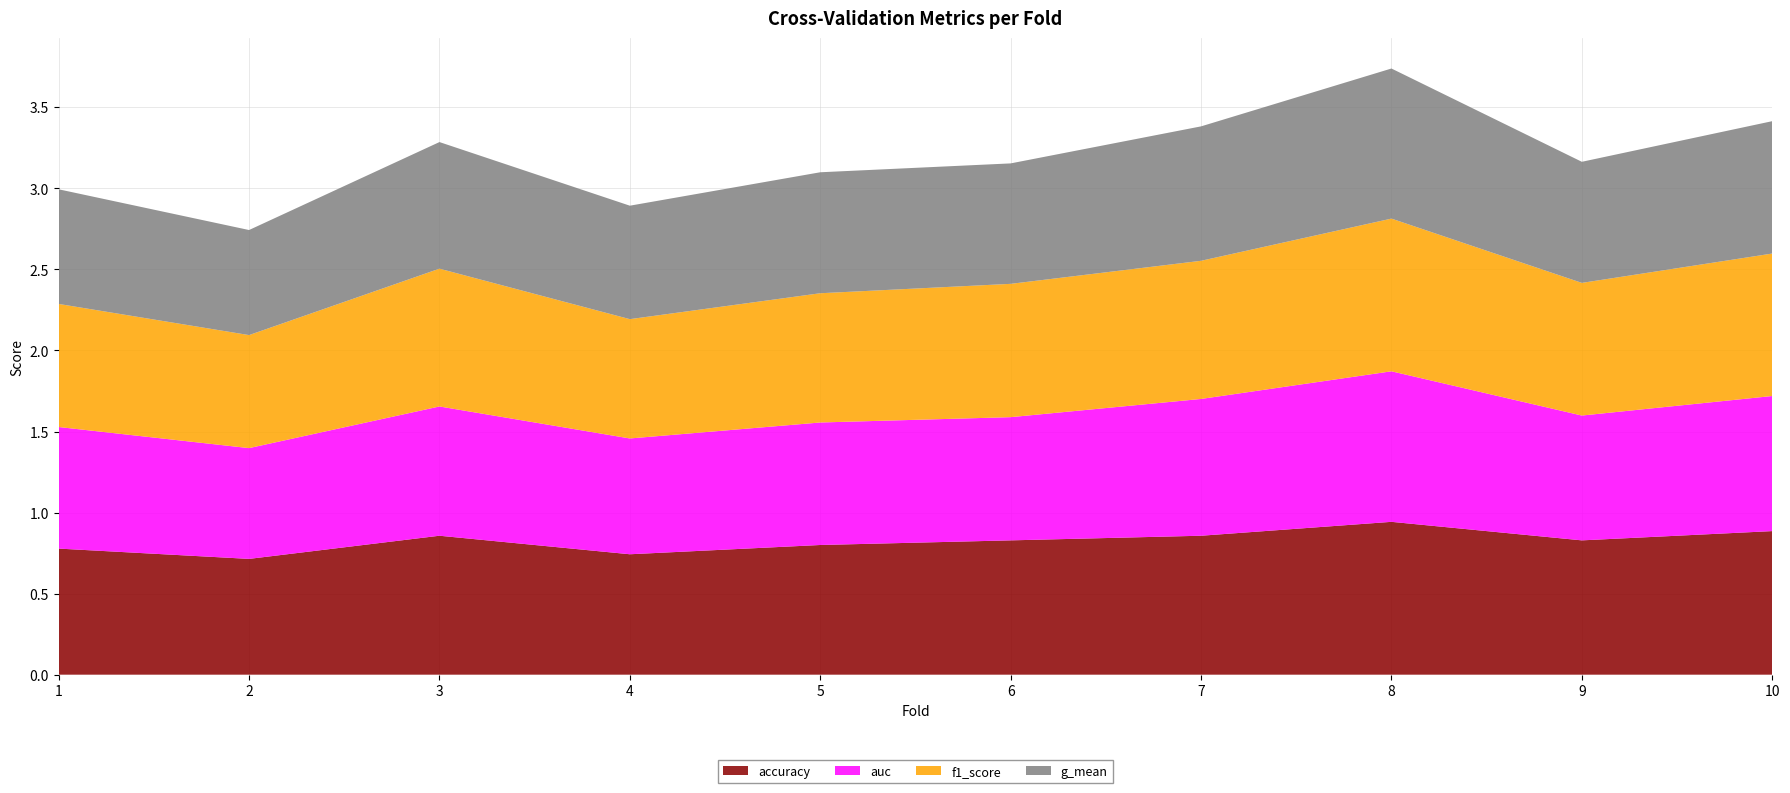

Reading left to right, transcribe all the data shown in this chart.

accuracy: 0.8	0.7	0.9	0.7	0.8	0.8	0.9	0.9	0.8	0.9
auc: 0.8	0.7	0.8	0.7	0.8	0.8	0.8	0.9	0.8	0.8
f1_score: 0.8	0.7	0.9	0.7	0.8	0.8	0.9	0.9	0.8	0.9
g_mean: 0.7	0.6	0.8	0.7	0.7	0.7	0.8	0.9	0.7	0.8